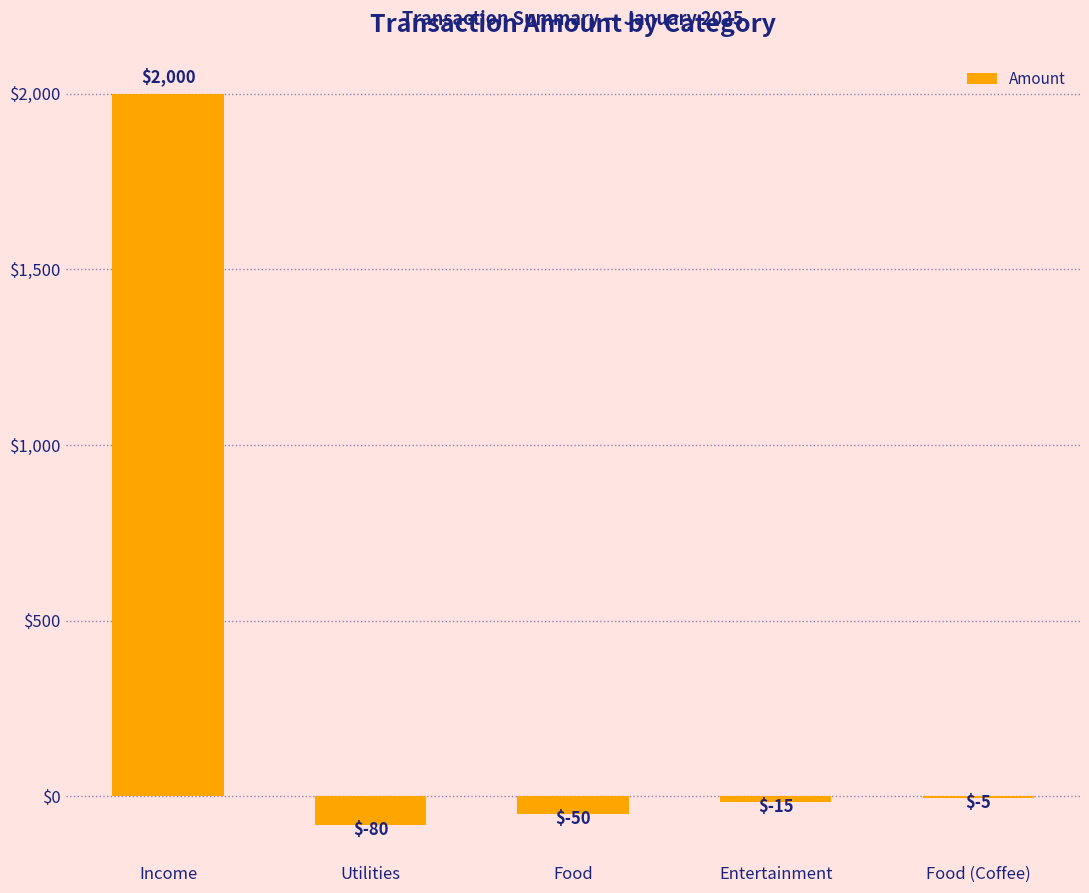

Between Food (Coffee) and Entertainment, which is larger?

Food (Coffee)